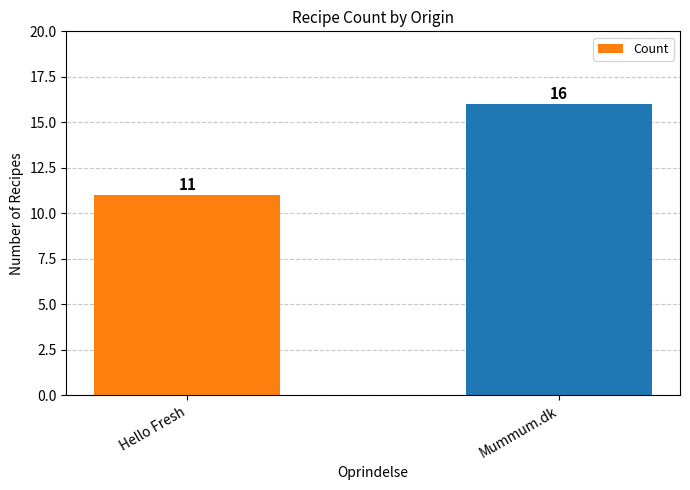

Reading right to left, what are all the values shown in this chart?

Mummum.dk=16	Hello Fresh=11